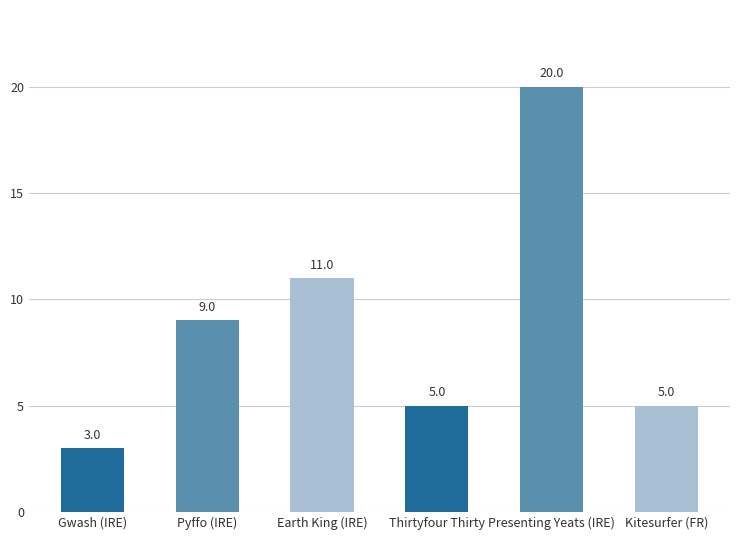

Approximately how many times larger is the value at Presenting Yeats (IRE) compared to Kitesurfer (FR)?

4.0